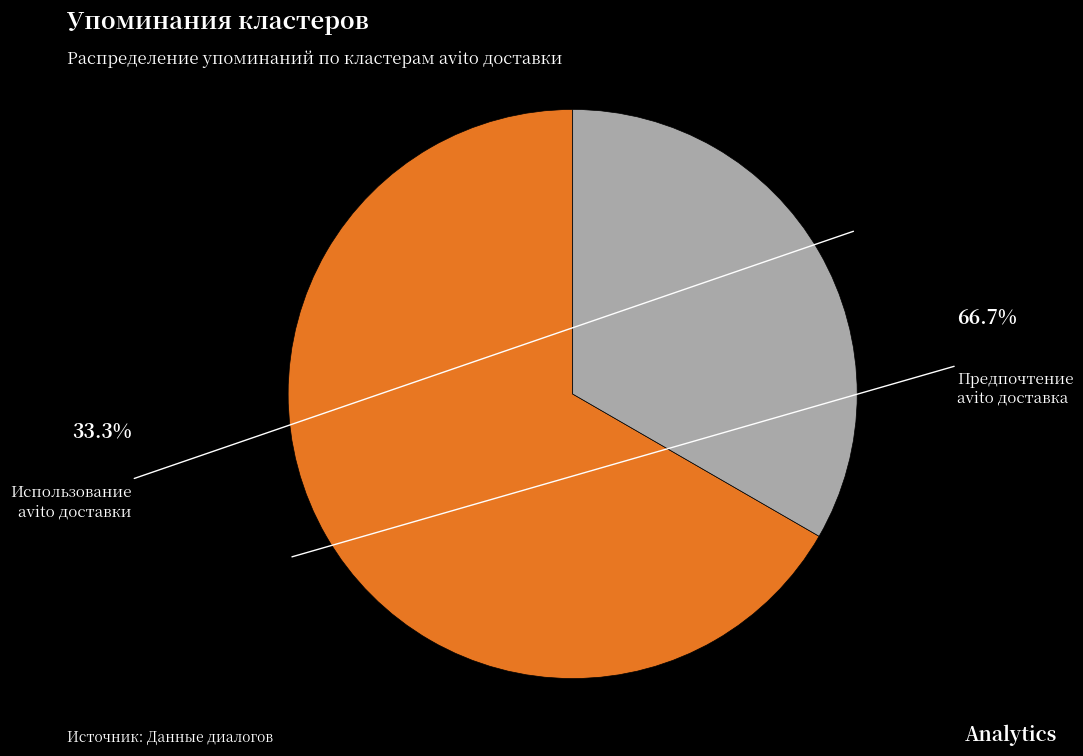

Is there any slice that represents more than half of the pie?

Yes